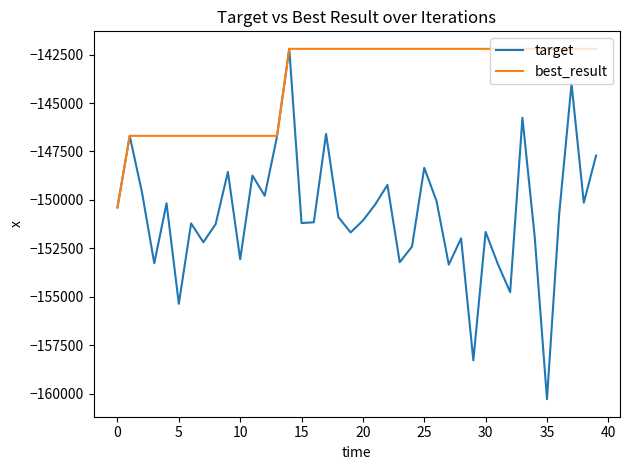

How many lines are shown in the chart?

2